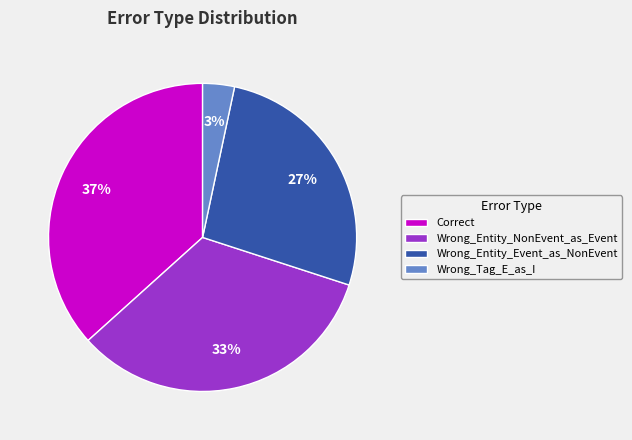

What percentage is the Wrong_Entity_NonEvent_as_Event slice, to the nearest percent?

33%